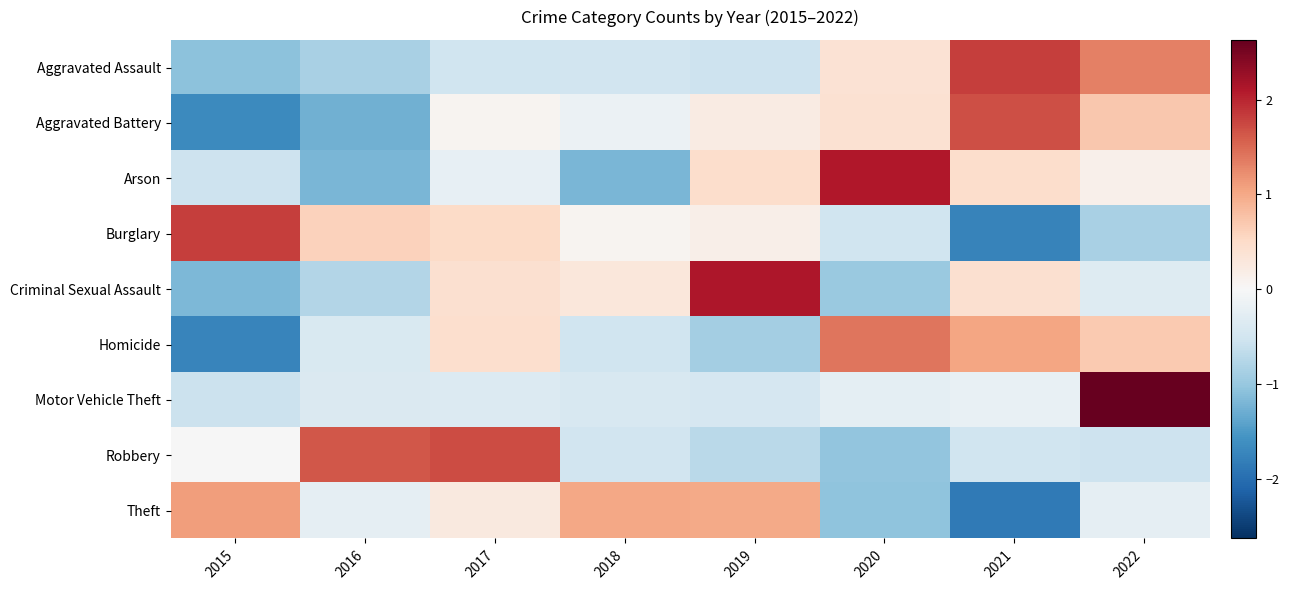

What is the total value across all series at 2022?

3.5